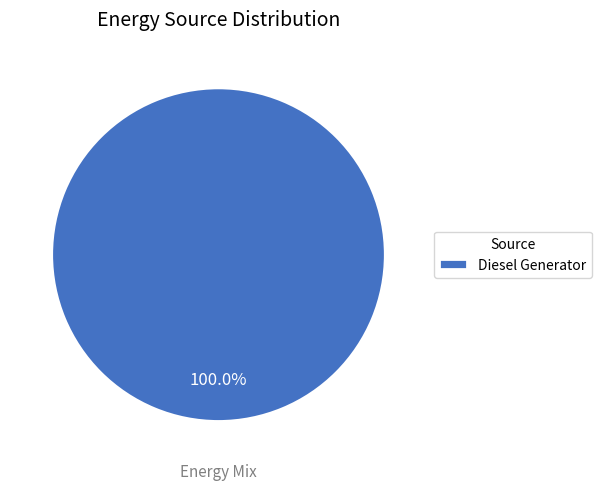

How many slices are in this pie chart?

1